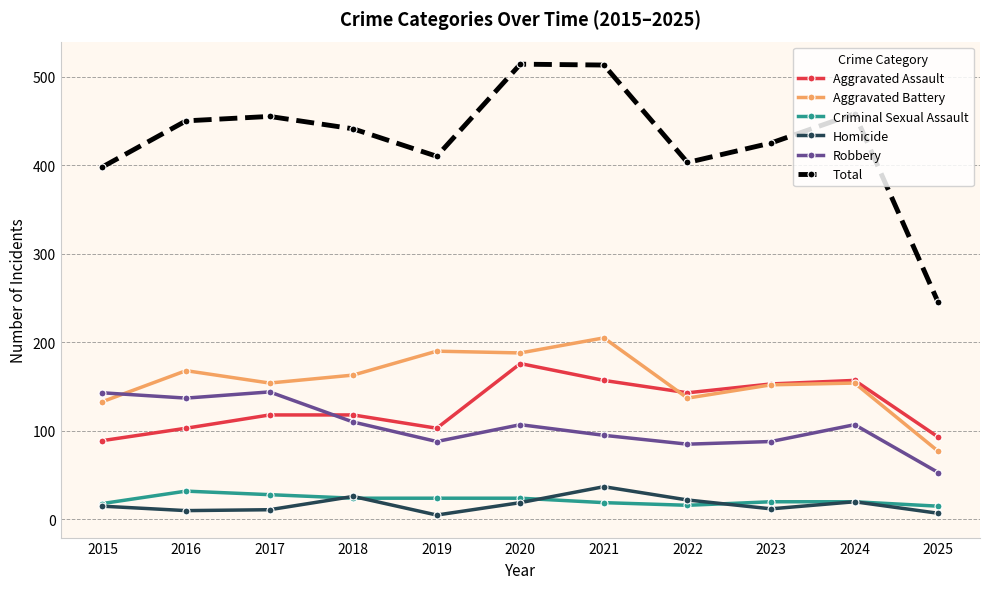

Rank the series by their maximum value, from lowest to highest.

Criminal Sexual Assault, Homicide, Robbery, Aggravated Assault, Aggravated Battery, Total